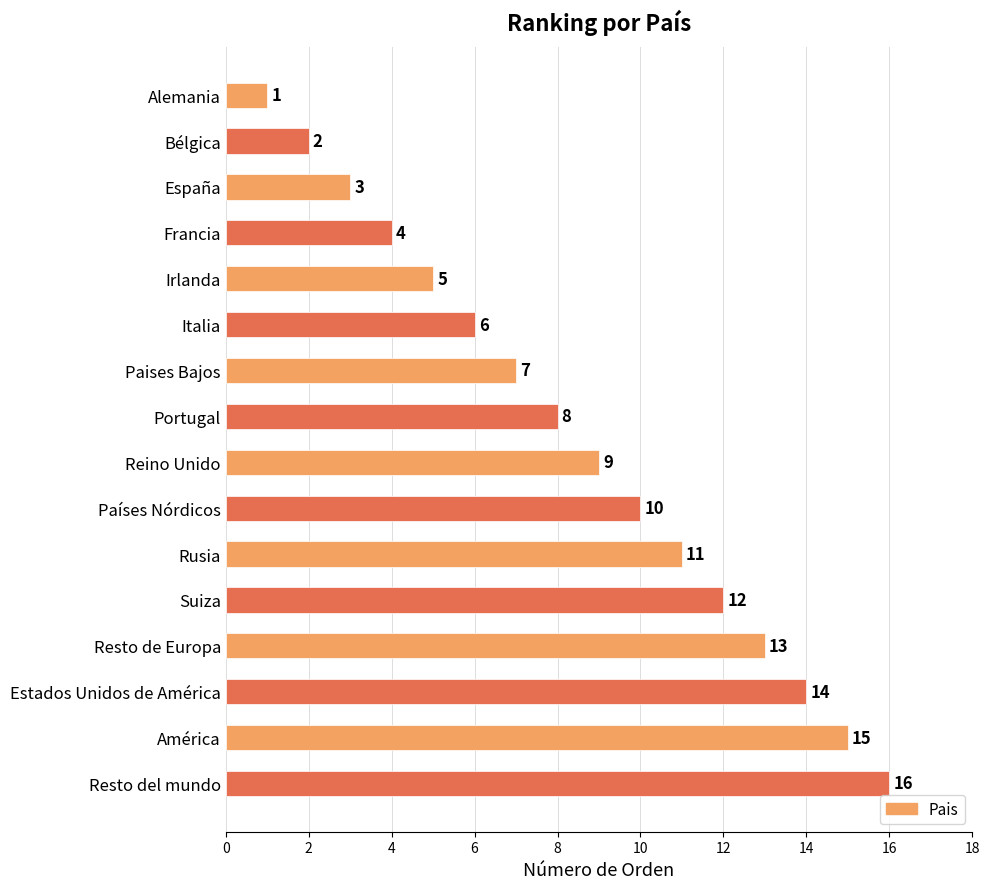

The value at Italia is 4. True or false?

False